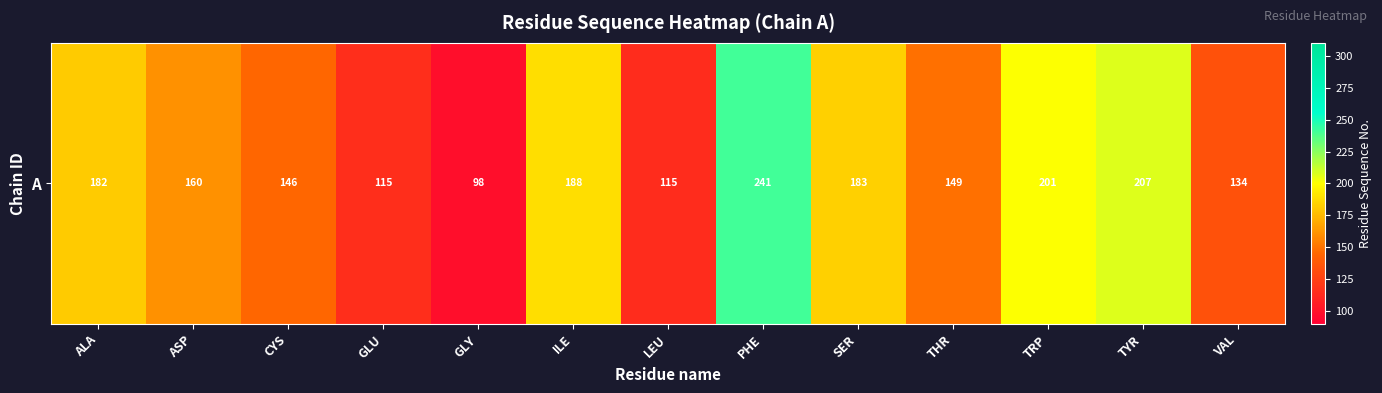

Is it true that the value at THR is 149.0?

True